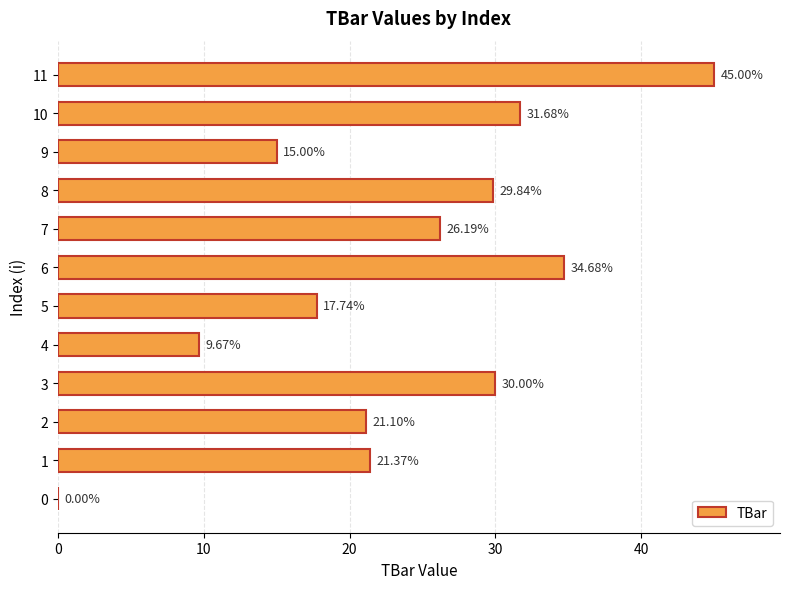

The chart shows a value of 64.7 at 11. True or false?

False